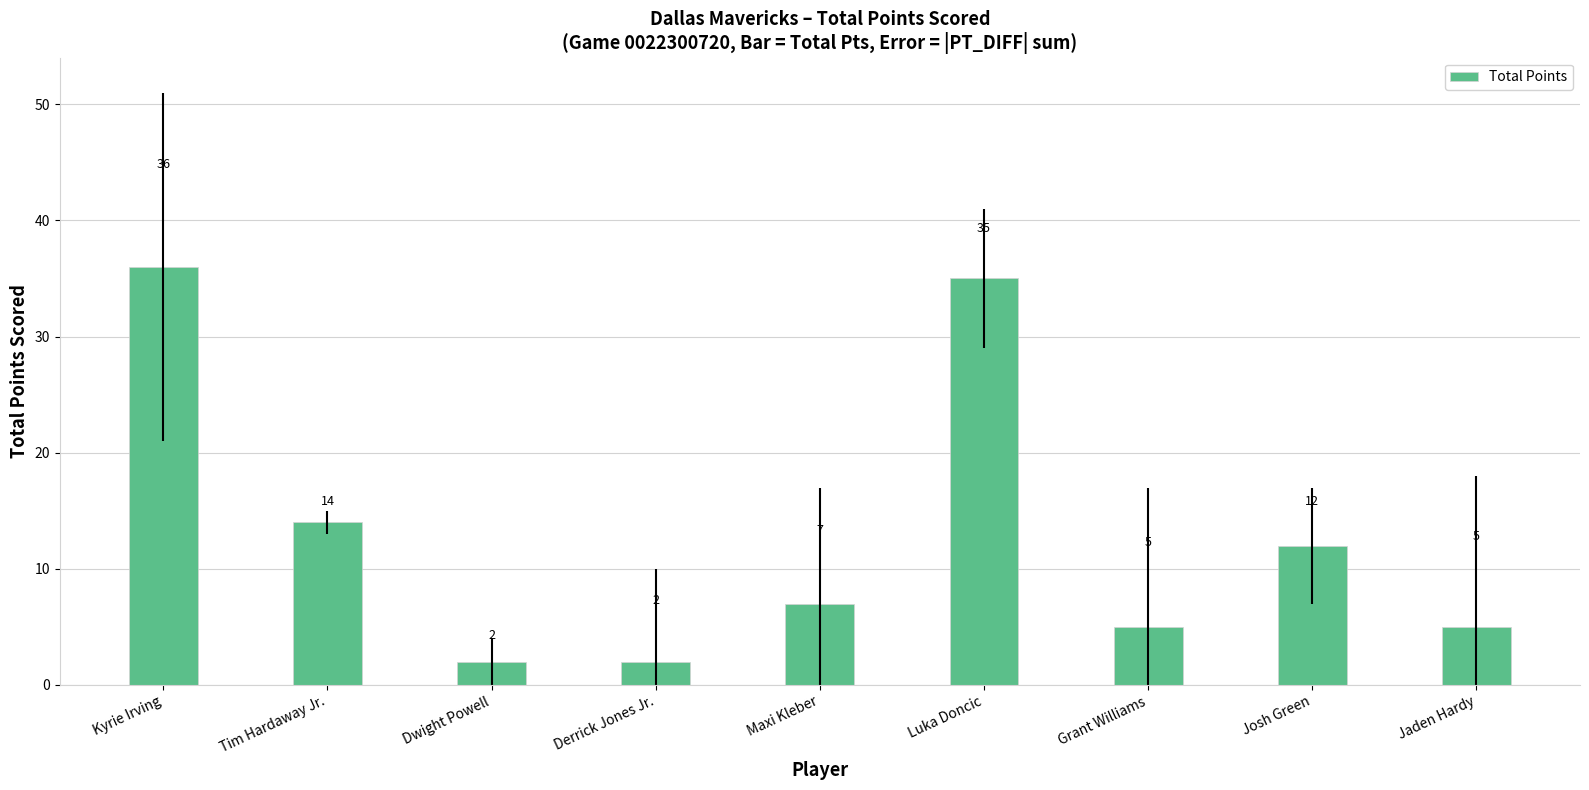

The chart shows a value of 14 at Tim Hardaway Jr.. True or false?

True